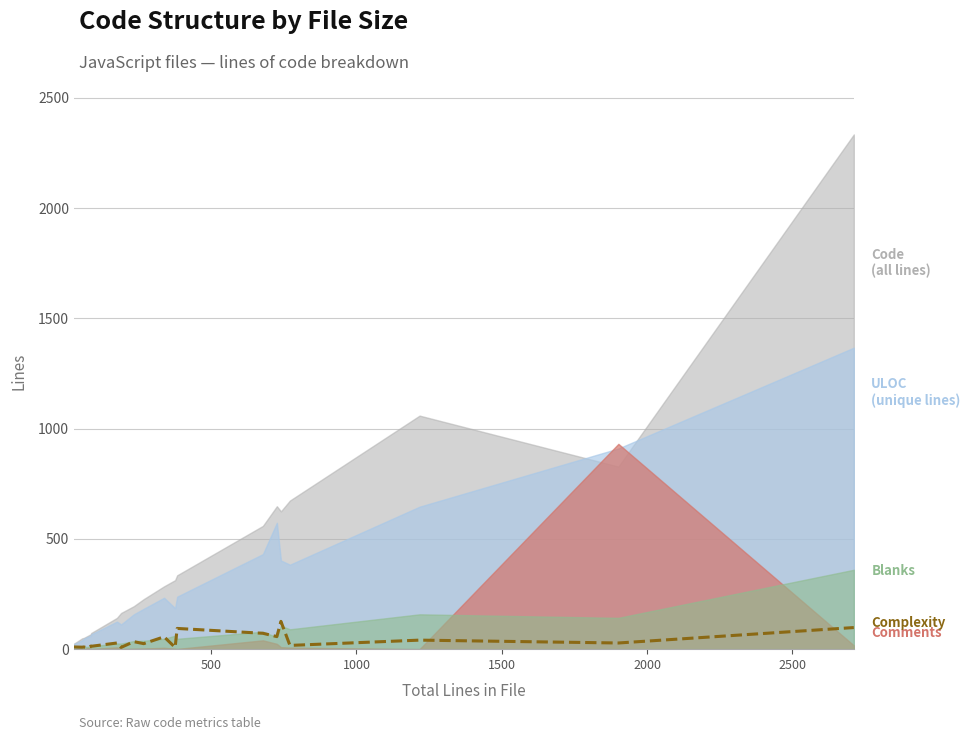

Reading left to right, extract all data points from this chart.

10	9	10	6	14	13	28	8	34	25	56	8	94	72	57	126	17	41	28	98